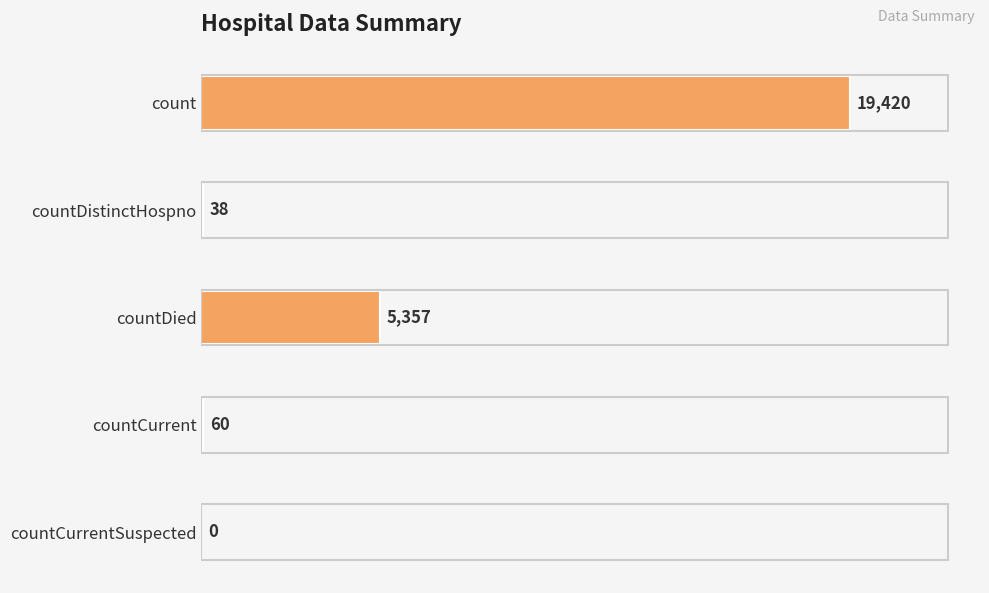

Where is the data nearest to the value 9710?

countDied